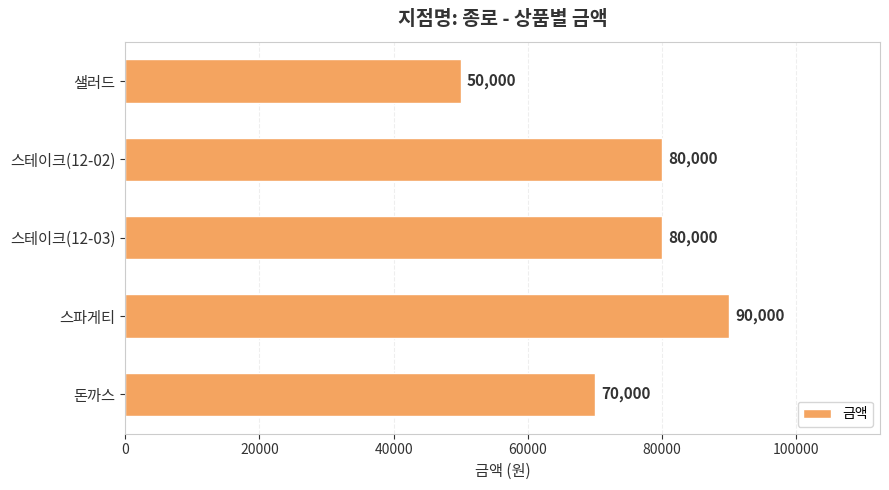

What is the smallest value displayed?

50000